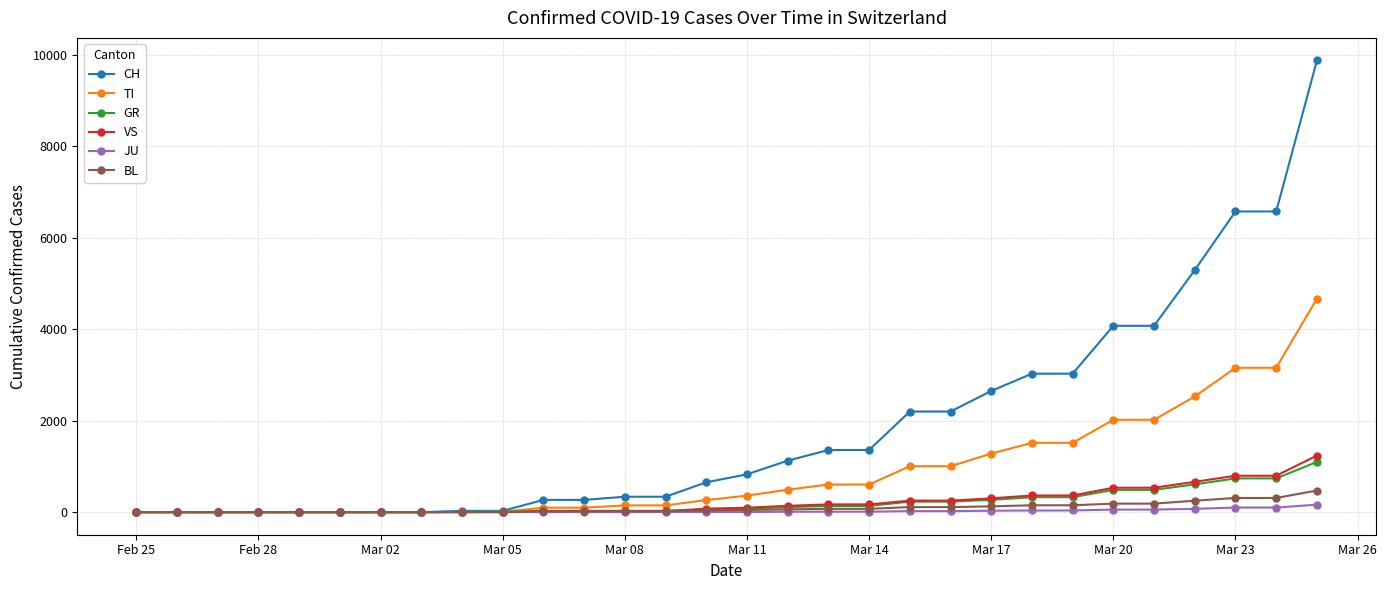

What is the sum of all GR values?

6167